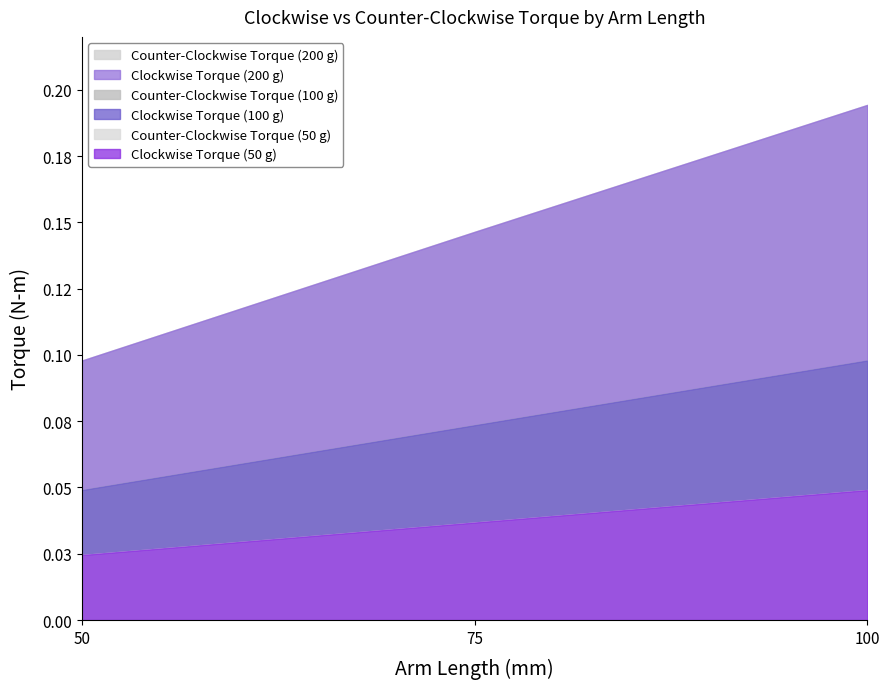

Reading left to right, what are all the values shown in this chart?

Clockwise Torque (N-m): 0.0	0.0	0.0	0.0	0.1	0.1	0.1	0.1	0.2
Counter-Clockwise Torque (N-m): 0.0	0.0	0.0	0.0	0.1	0.1	0.1	0.1	0.2